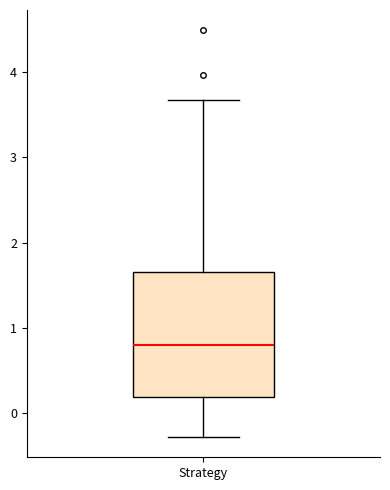

Read this box plot against the y-axis: the position of the median line, the range covered by the box, and the ends of both whiskers. The values are not printed on the chart, so give them approximately, as read against the axis.

median 0.8, box 0.2 to 1.7, whiskers -0.3 to 3.7